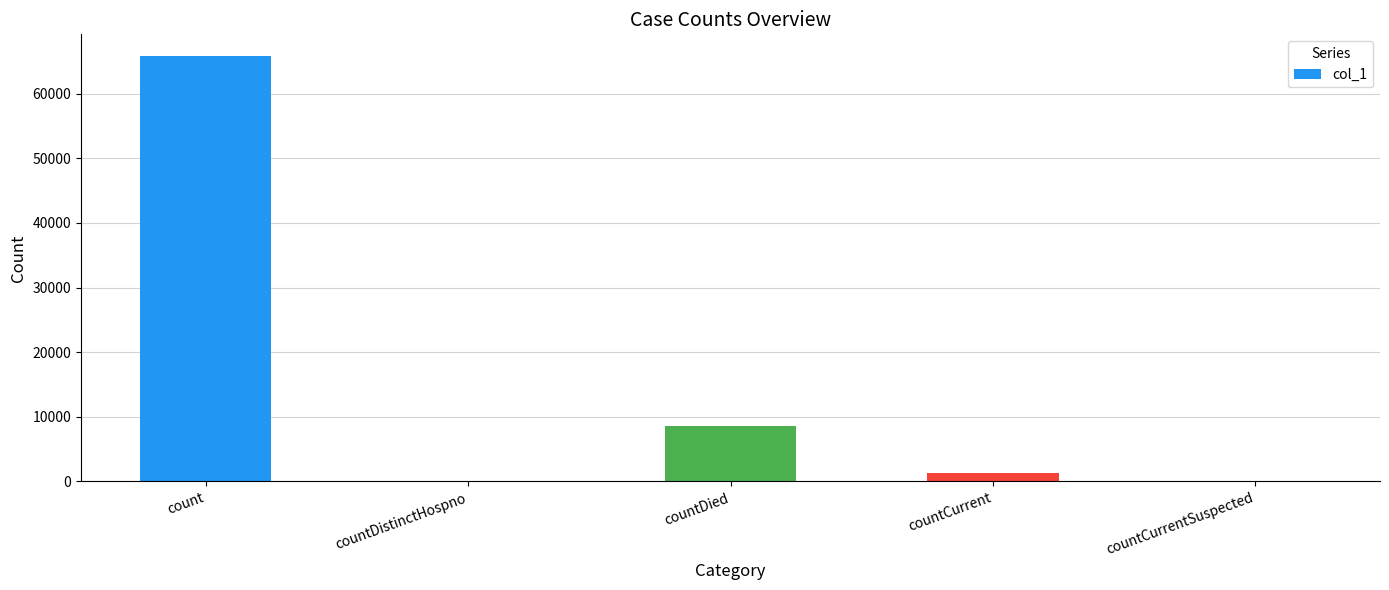

What is the ratio of the value at count to the value at countDied?

7.7